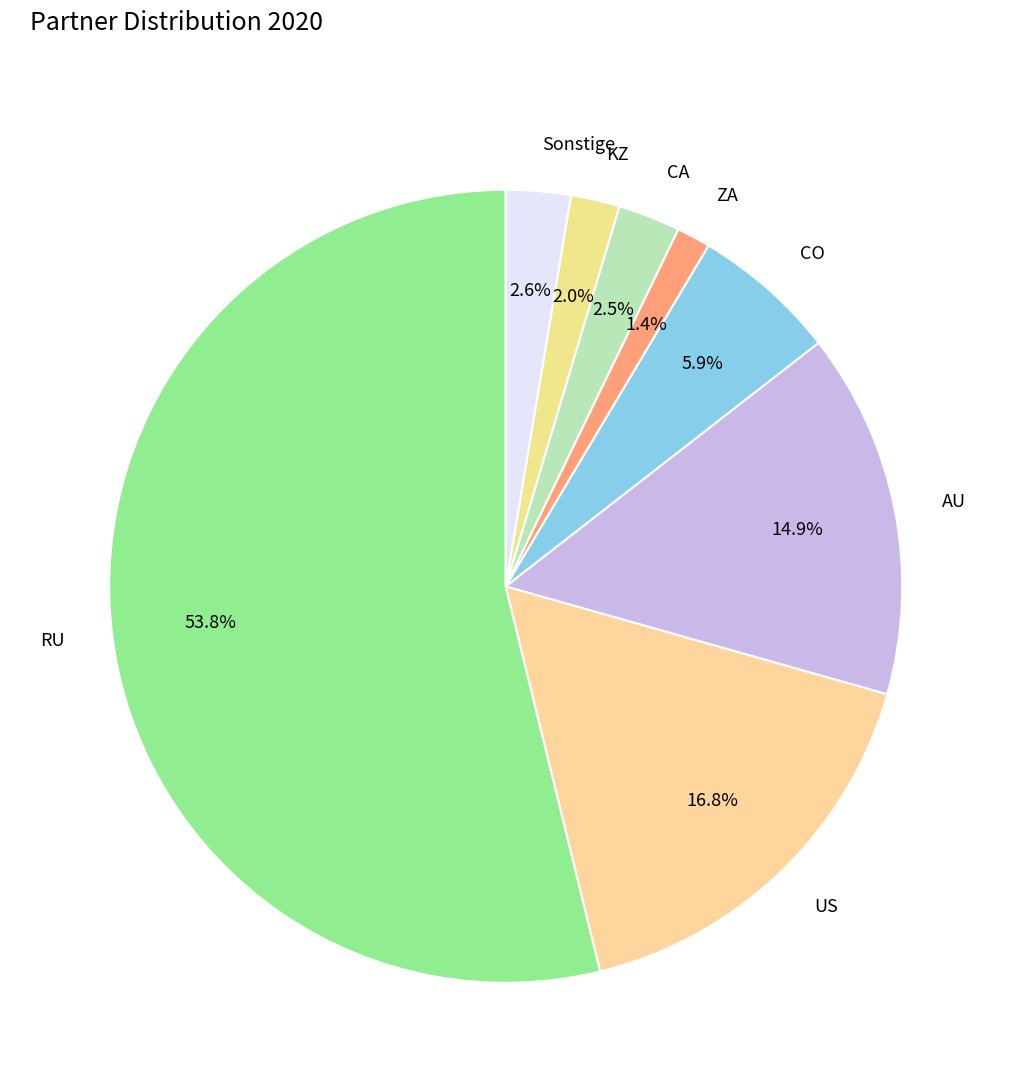

To the nearest percent, what is the average slice percentage?

12%